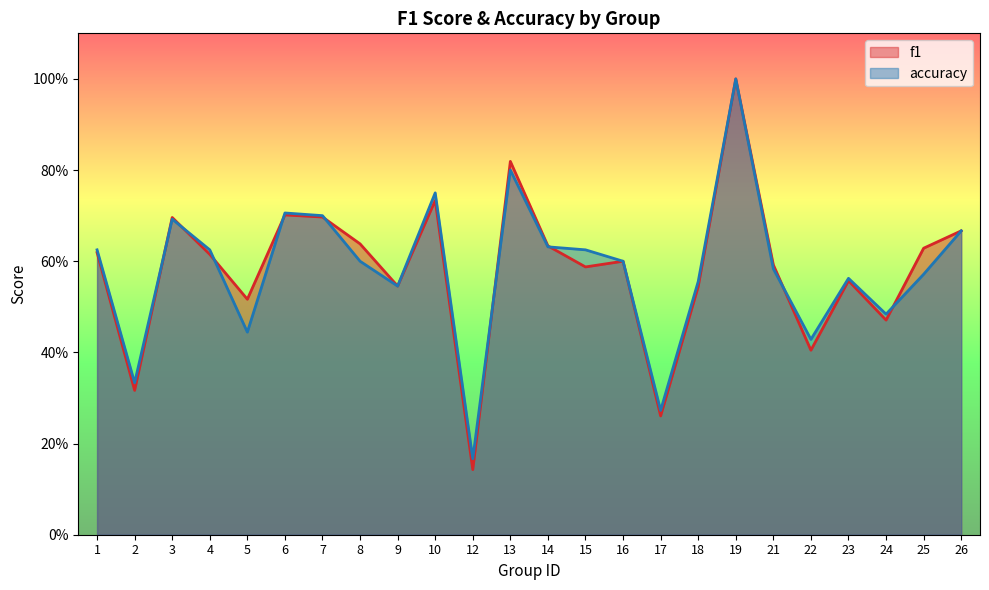

List the labels in order of f1 value, largest first.

19, 13, 10, 6, 7, 3, 26, 8, 14, 25, 1, 4, 16, 21, 15, 23, 9, 18, 5, 24, 22, 2, 17, 12